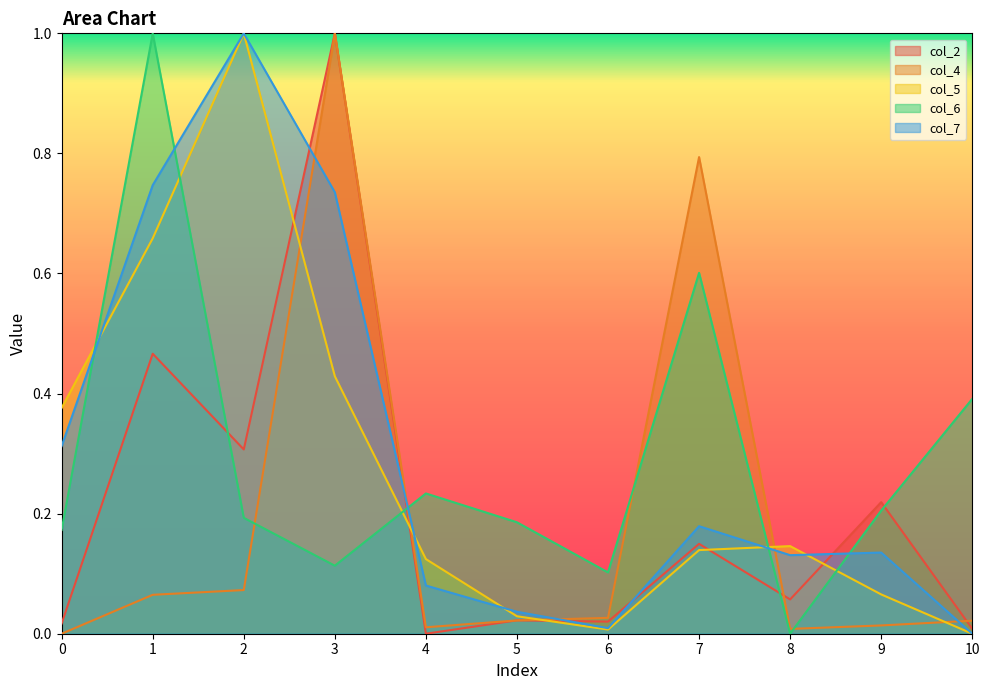

What are all the series names shown in the legend?

col_2, col_4, col_5, col_6, col_7